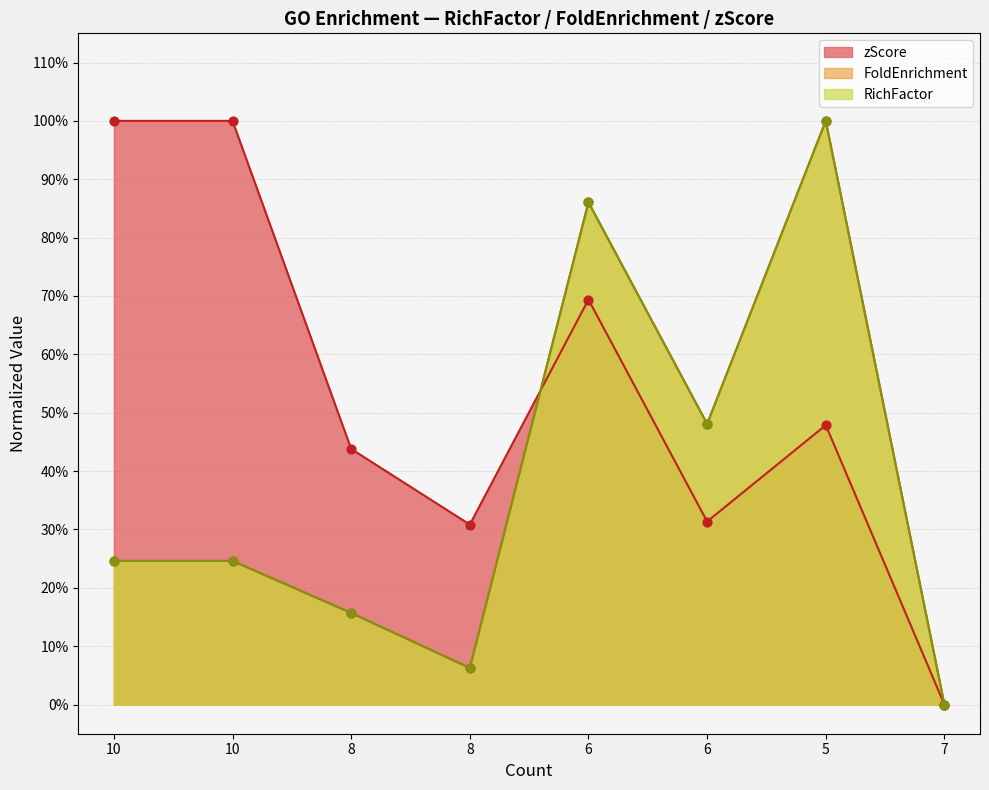

What are all the series names shown in the legend?

RichFactor, FoldEnrichment, zScore